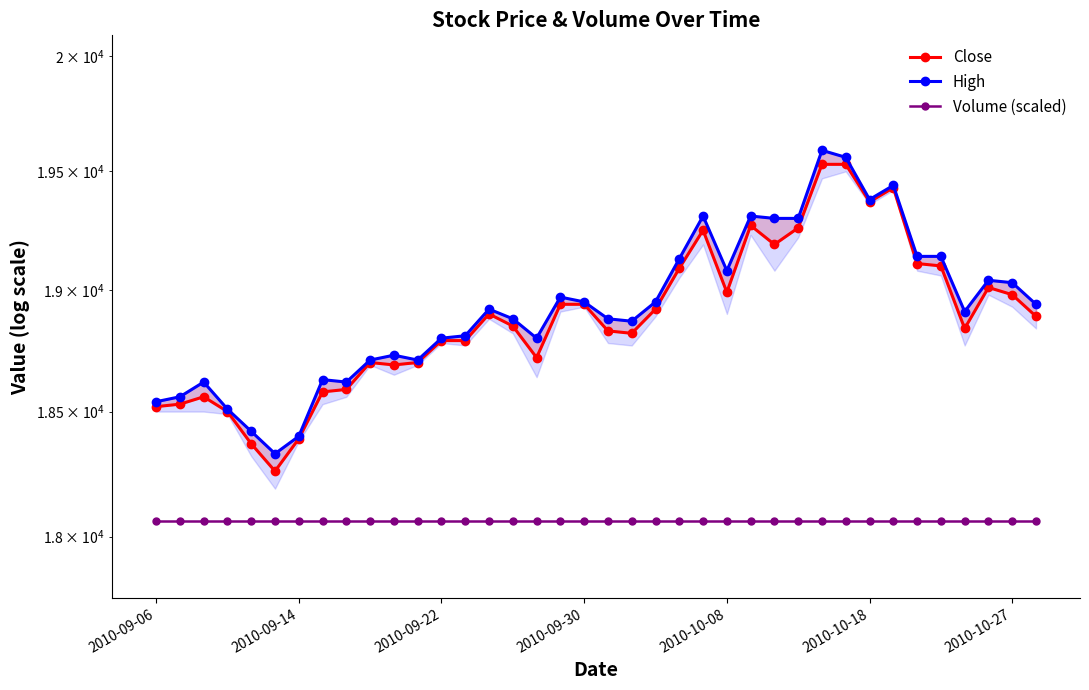

Reading left to right, transcribe all the data shown in this chart.

Close: 18520	18530	18560	18500	18370	18260	18390	18580	18590	18700	18690	18700	18790	18790	18900	18850	18720	18940	18940	18830	18820	18920	19090	19250	18990	19270	19190	19260	19530	19530	19370	19430	19110	19100	18840	19010	18980	18890
High: 18540	18560	18620	18510	18420	18330	18400	18630	18620	18710	18730	18710	18800	18810	18920	18880	18800	18970	18950	18880	18870	18950	19130	19310	19080	19310	19300	19300	19590	19560	19380	19440	19140	19140	18910	19040	19030	18940
Volume (scaled): 18060	18060	18060	18060	18060	18060	18060	18060	18060	18060	18060	18060	18060	18060	18060	18060	18060	18060	18060	18060	18060	18060	18060	18060	18060	18060	18060	18060	18060	18060	18060	18060	18060	18060	18060	18060	18060	18060